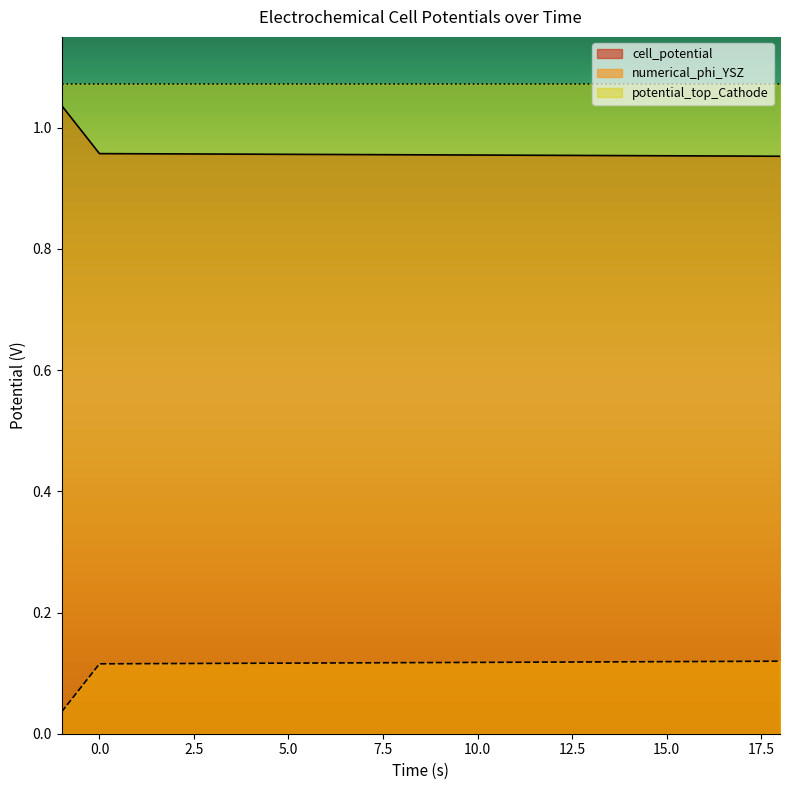

True or false: cell_potential and numerical_phi_YSZ intersect in this chart.

False